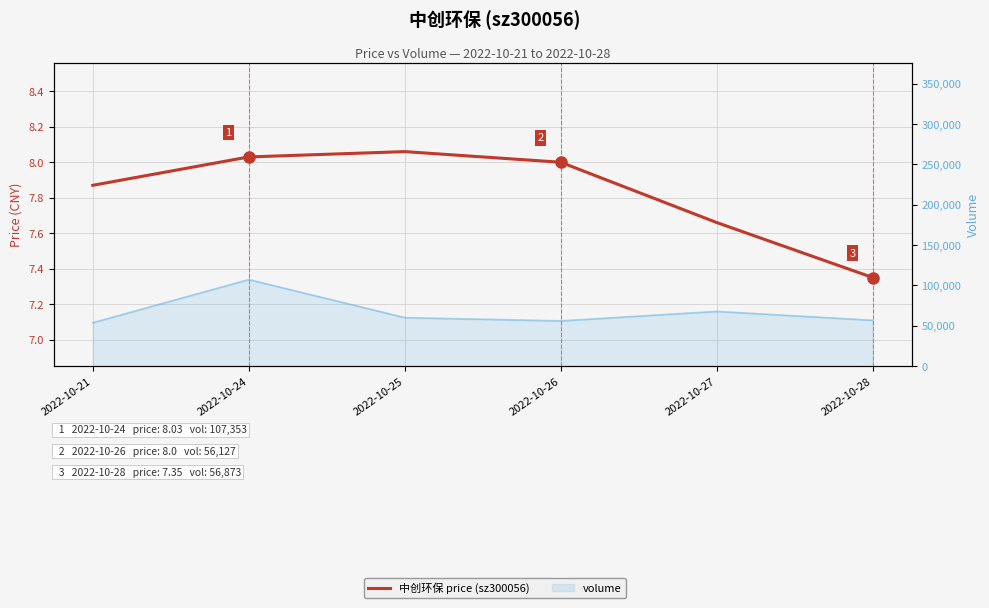

What is the ratio of the value at 2022-10-21 to the value at 2022-10-24?

1.0